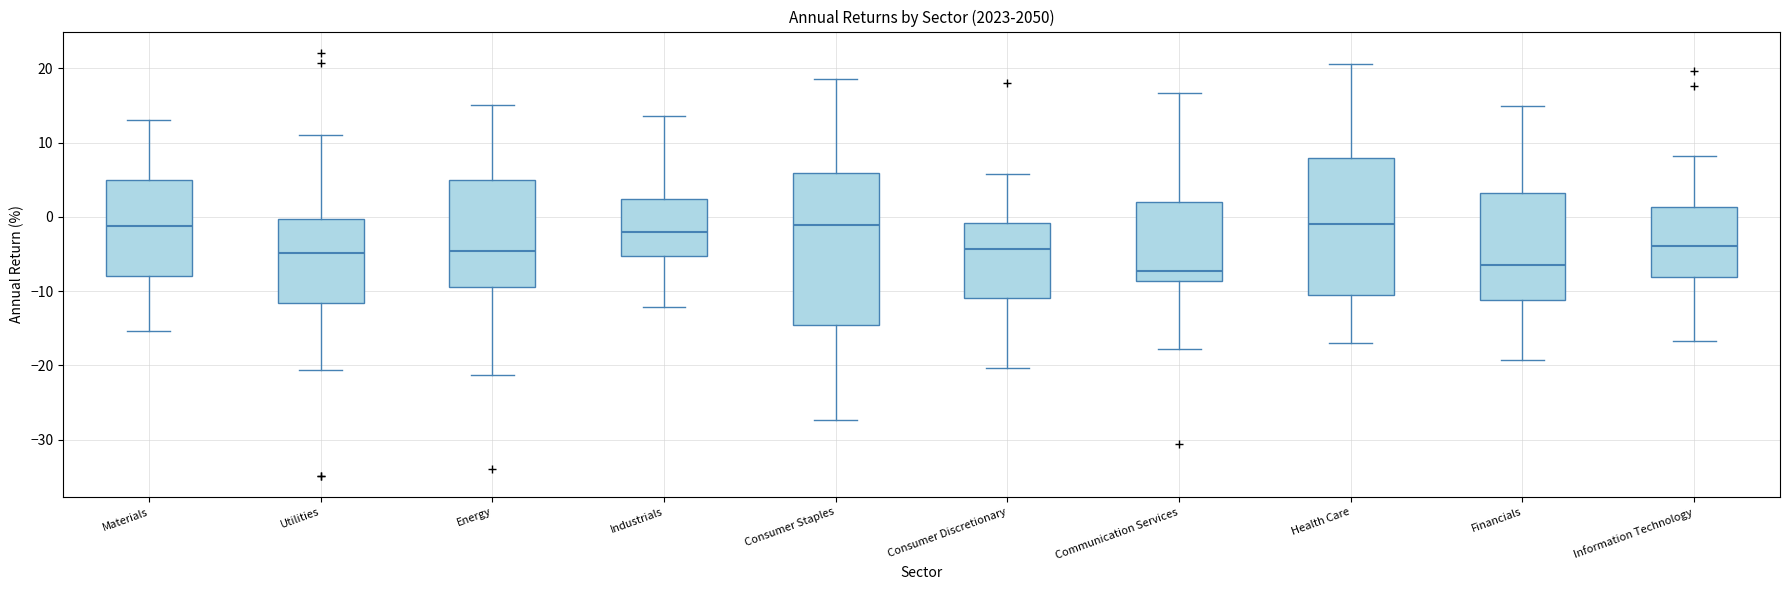

Where does the median line of the box for Consumer Discretionary sit on the y-axis? The values are not printed on the chart, so give them approximately, as read against the axis.

-4